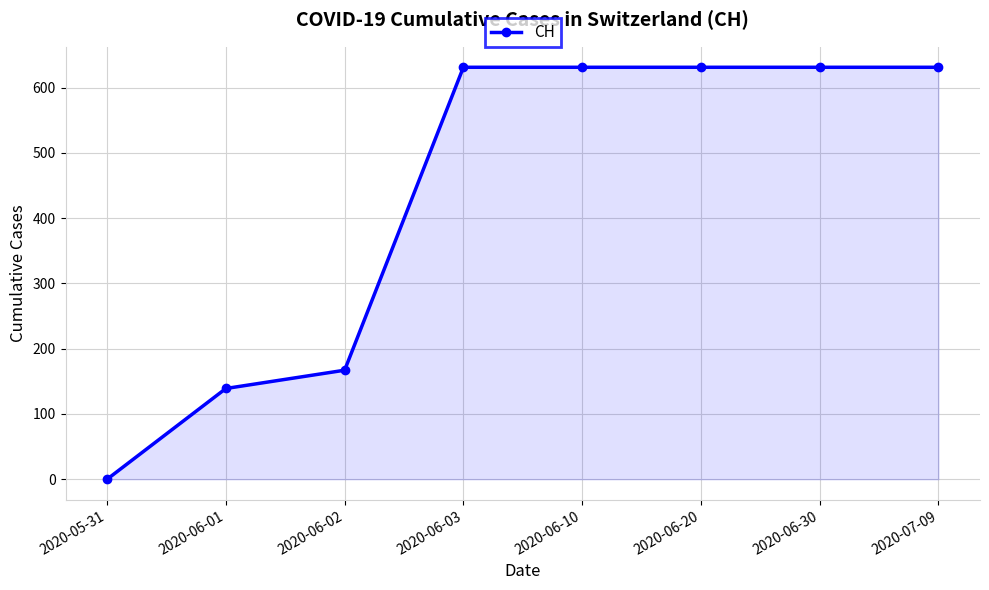

Does the chart have visible grid lines?

Yes